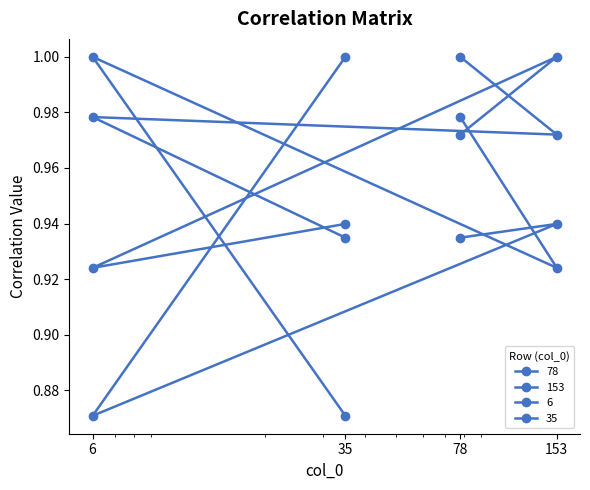

Which has a higher value, 153 or 78?

78